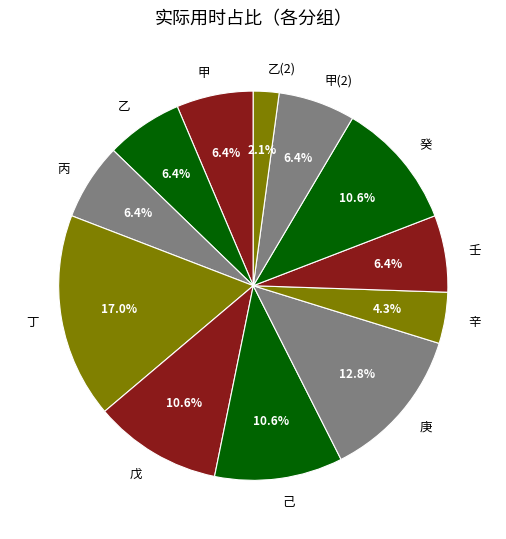

What percentage is the 乙(2) slice, to the nearest percent?

2%